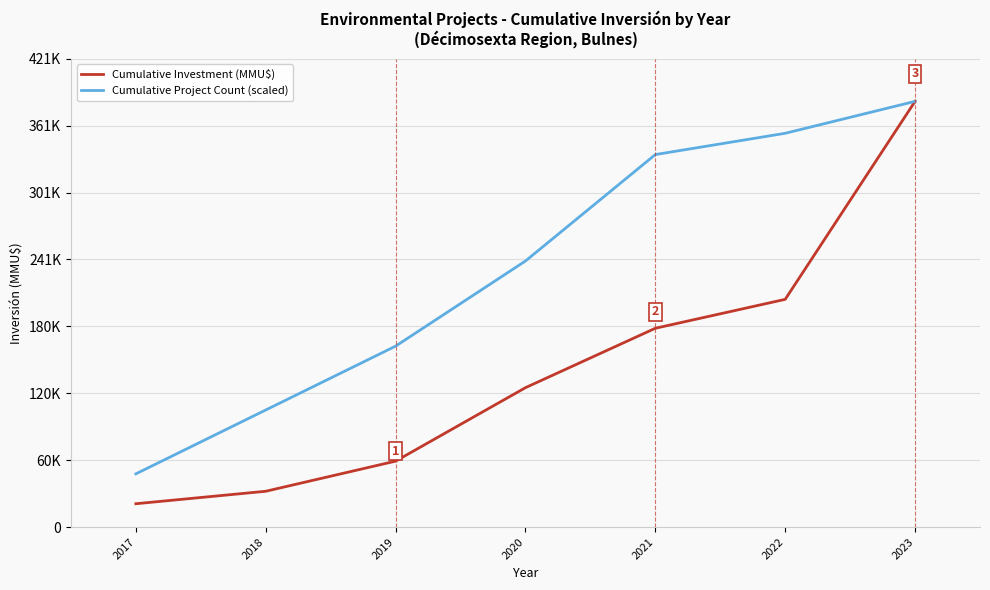

Which category has the lowest value in the Cumulative Project Count (scaled) series?

2017